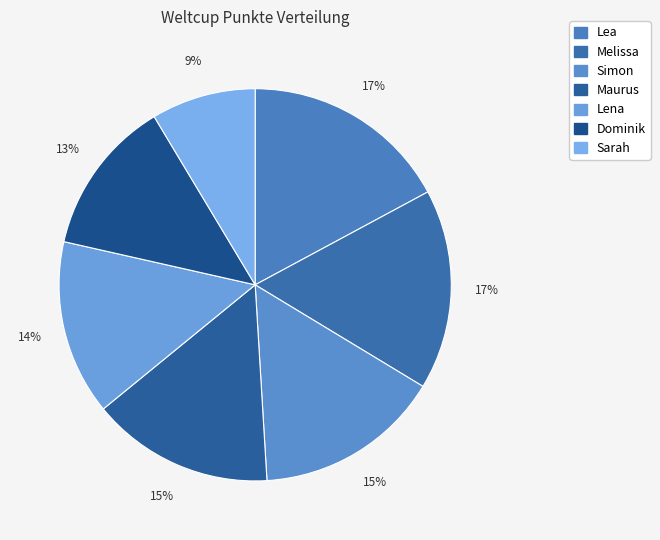

To the nearest percent, what is the combined percentage of Simon and Sarah?

24%